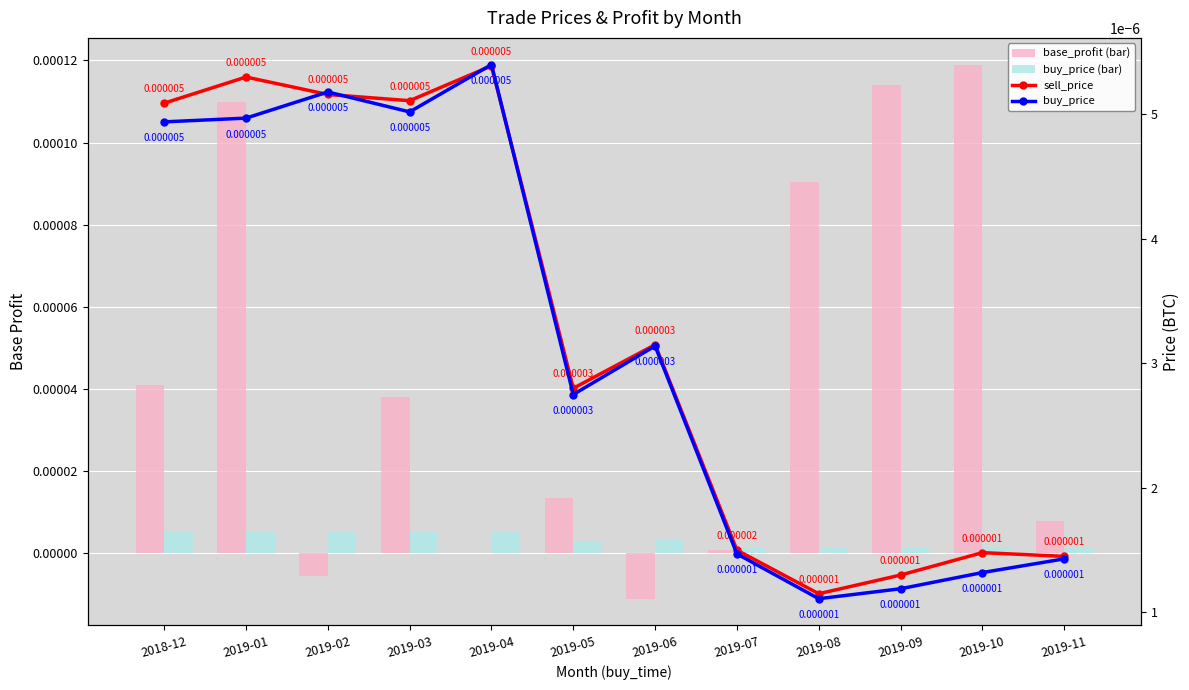

Which series has the largest total across all categories?

base_profit